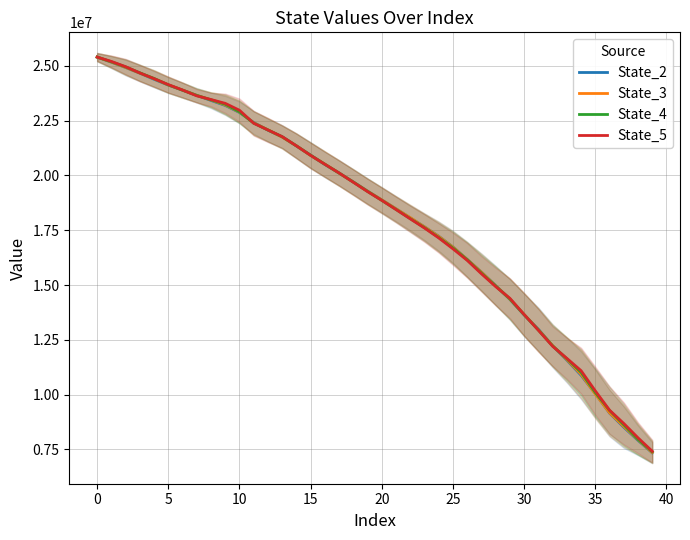

List the series in order of their overall mean, lowest first.

State_2, State_3, State_4, State_5